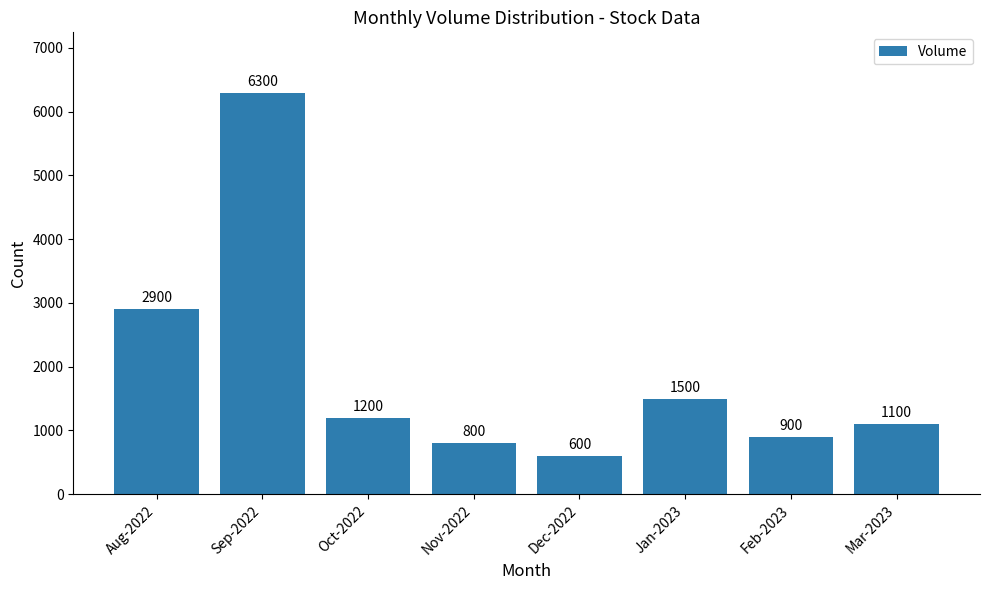

What is the difference between the maximum and minimum values?

5700